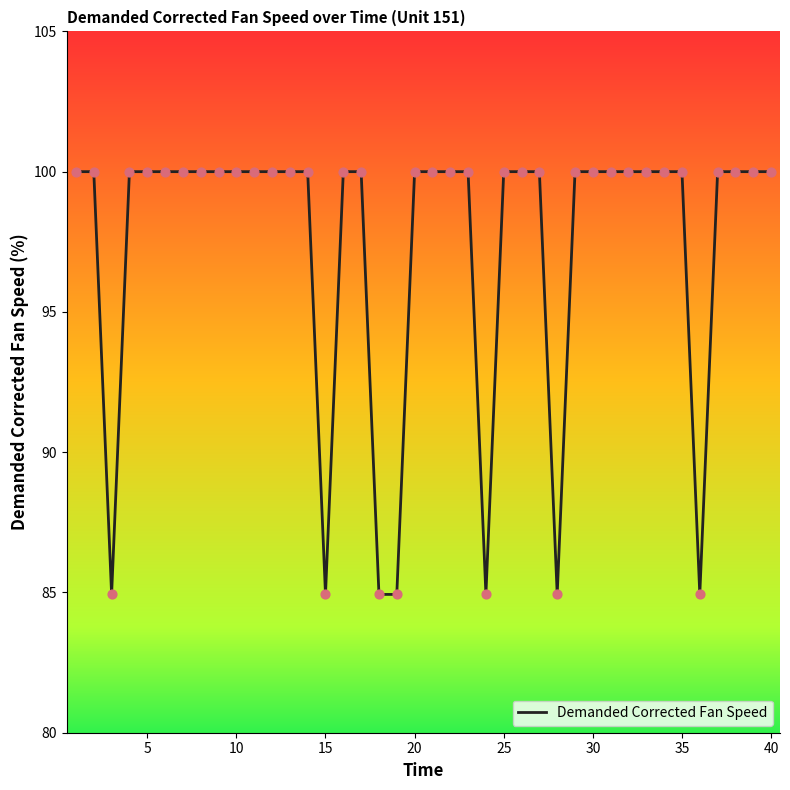

What is the difference between the maximum and minimum values?

15.1